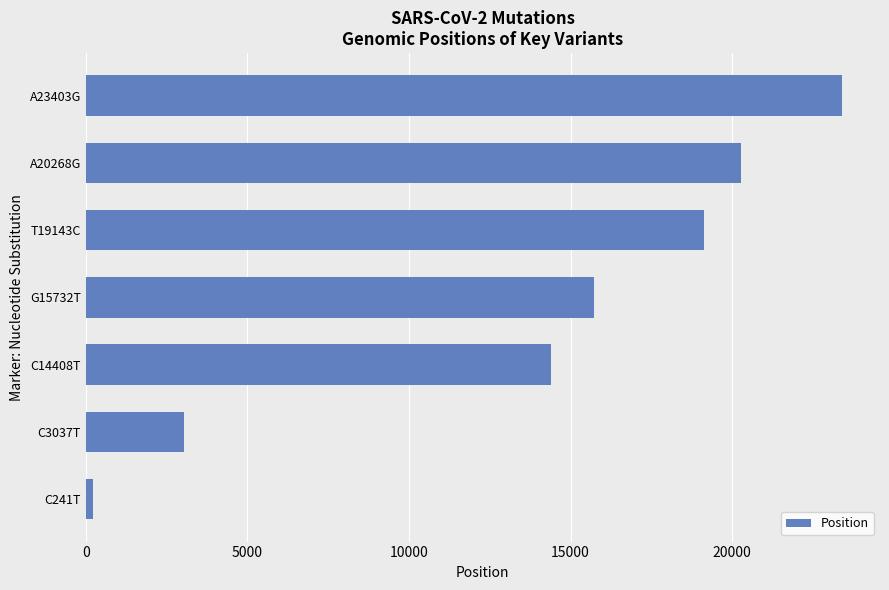

How many bars are there in total?

7